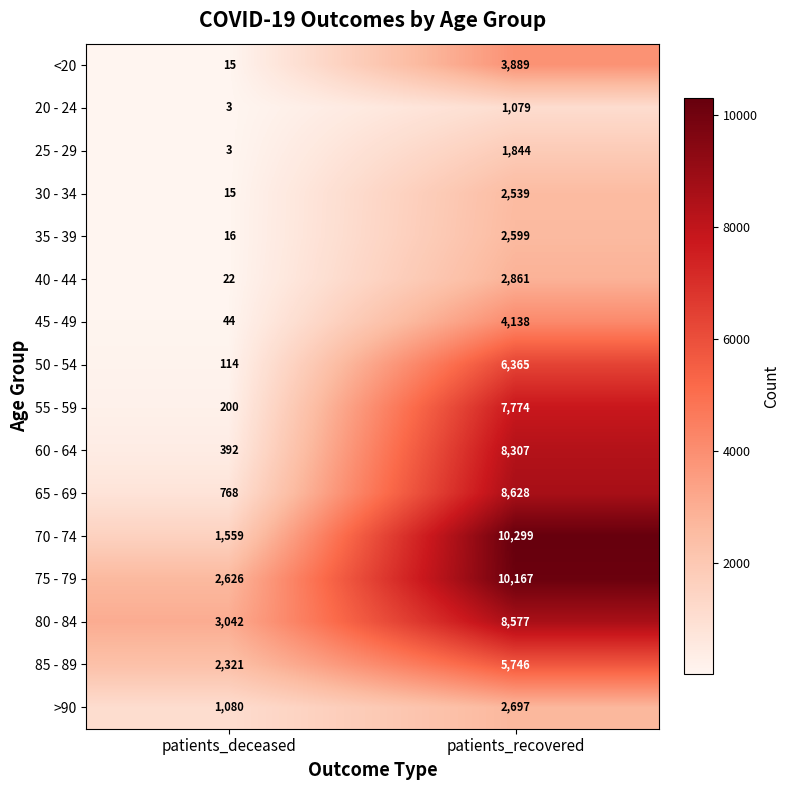

List the series in order of their peak value, lowest first.

20 - 24, 25 - 29, 30 - 34, 35 - 39, >90, 40 - 44, <20, 45 - 49, 85 - 89, 50 - 54, 55 - 59, 60 - 64, 80 - 84, 65 - 69, 75 - 79, 70 - 74